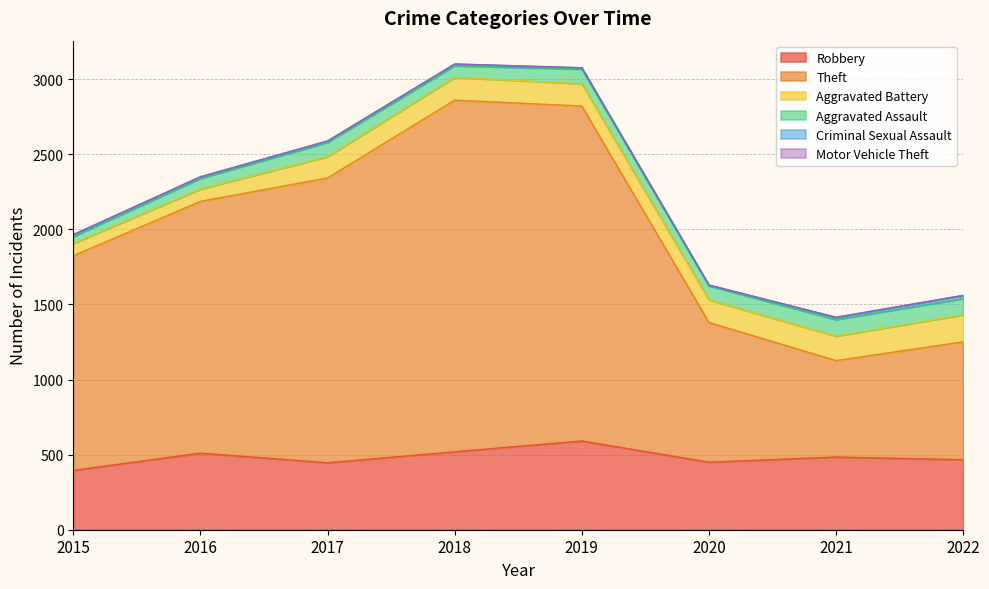

What is the value of the Criminal Sexual Assault point at the 7th from the left?

14